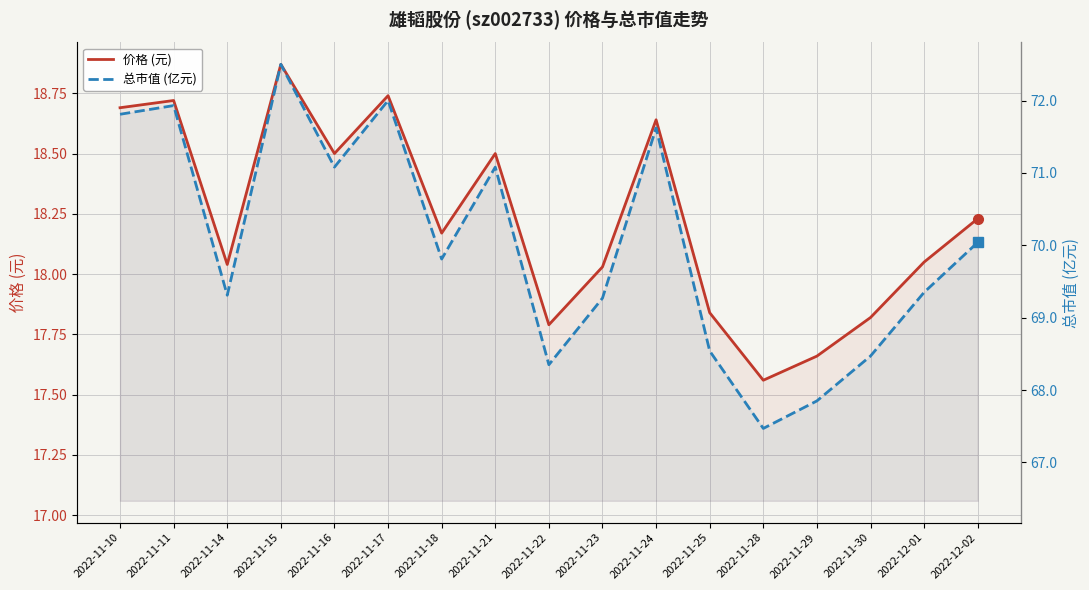

True or false: 总市值 (亿元) and 价格 (元) cross at least once.

False